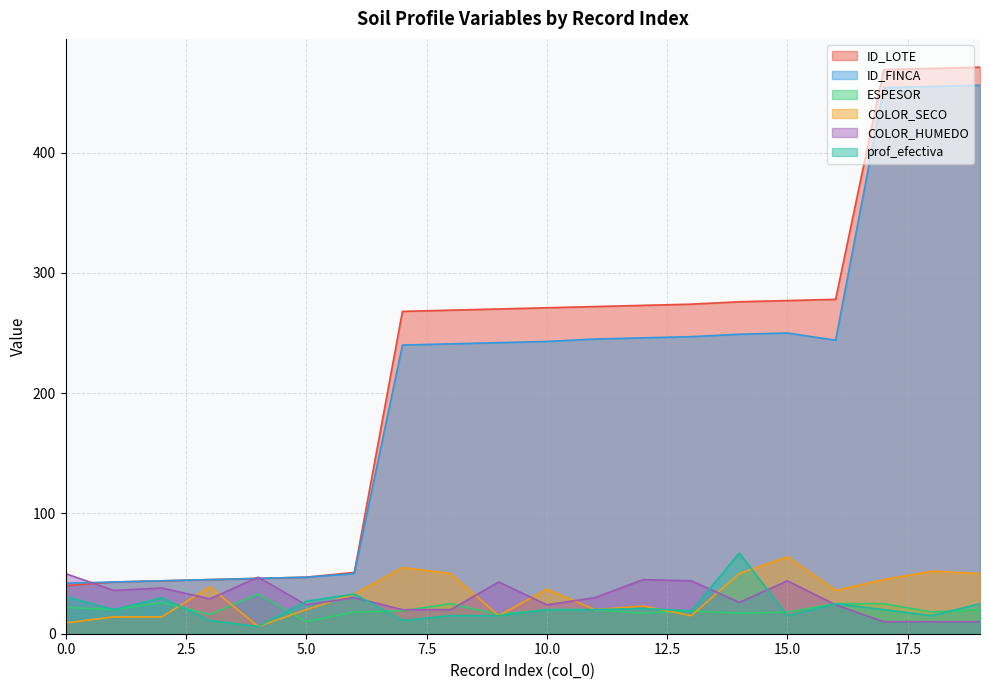

True or false: COLOR_SECO has a value of 14 at 1.

True